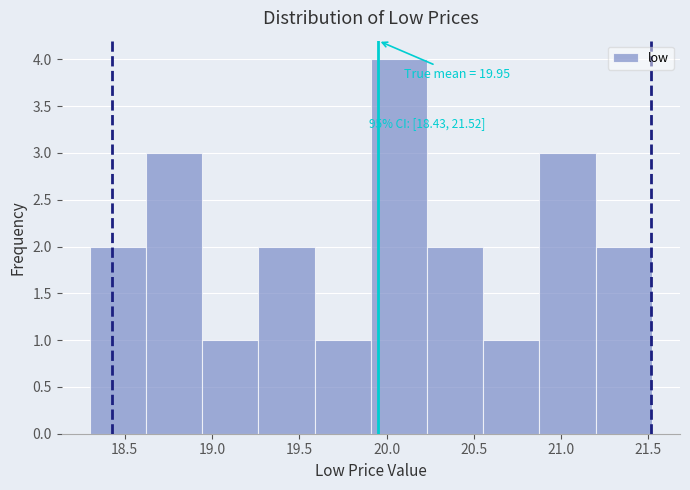

Over which range of the x-axis is the bar tallest?

19.90 to 20.25